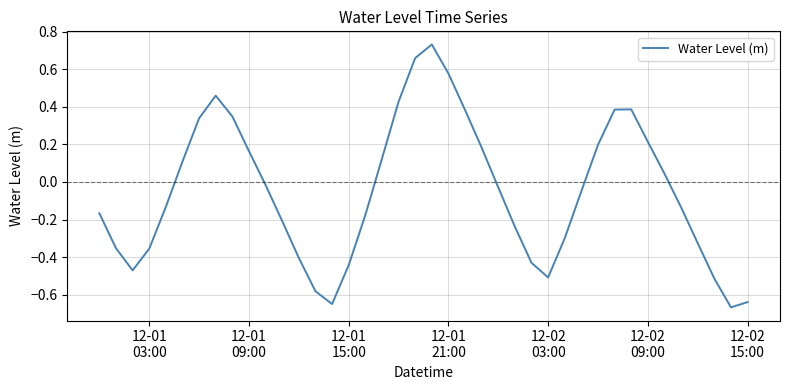

How many lines are shown in the chart?

1